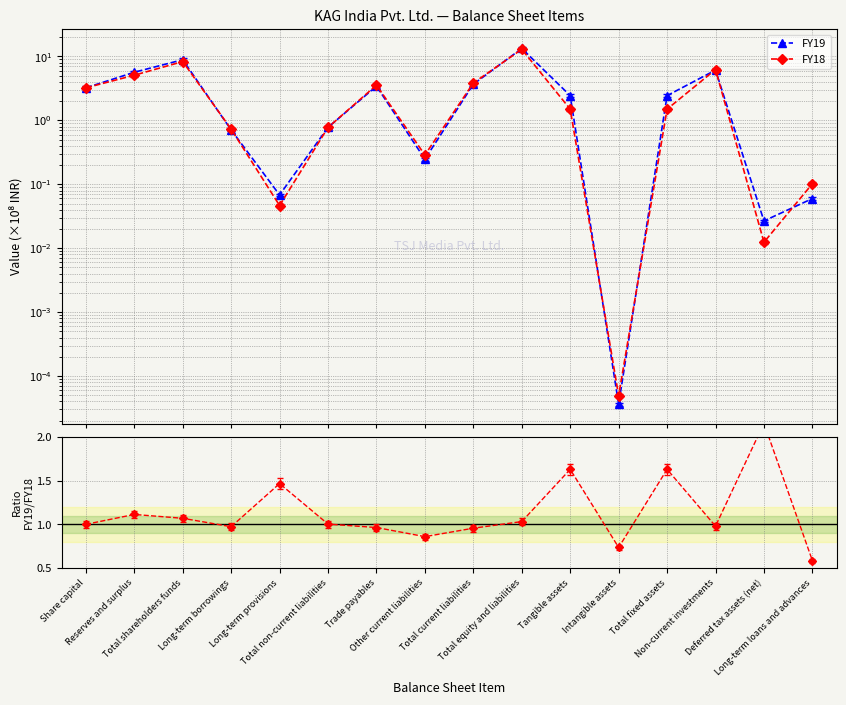

What is the maximum value shown in the chart?

13.4